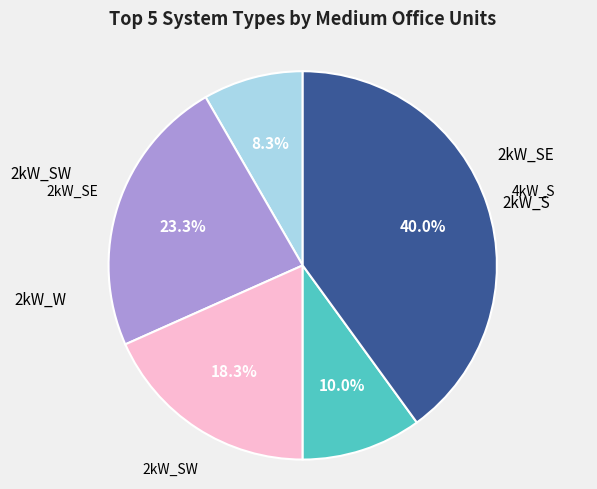

To the nearest percent, what is the average slice percentage?

20%